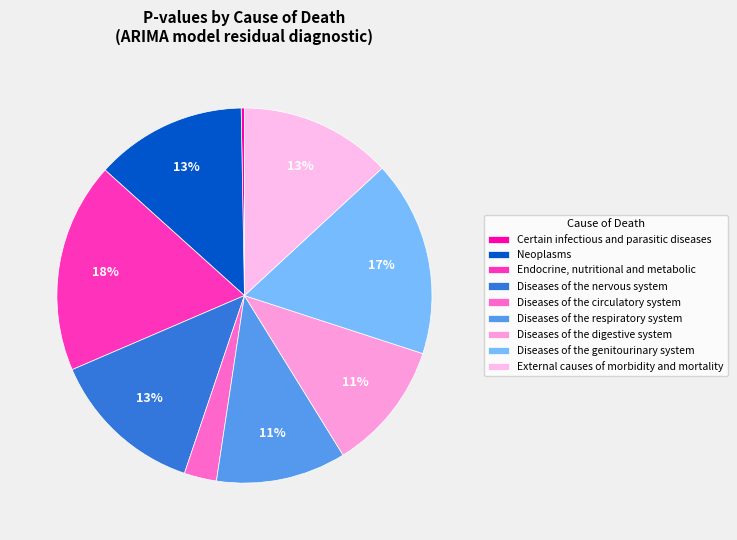

What percentage is the Endocrine, nutritional and metabolic slice, to the nearest percent?

18%